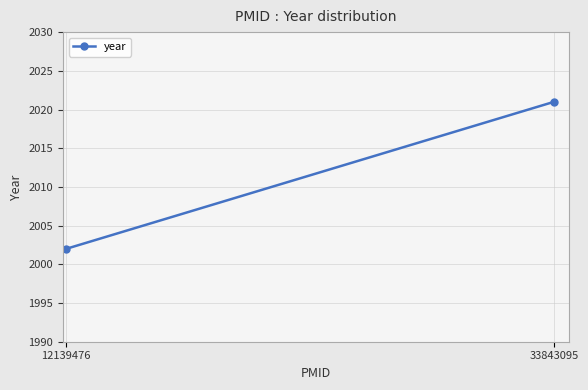

Between 33843095 and 12139476, which is larger?

33843095